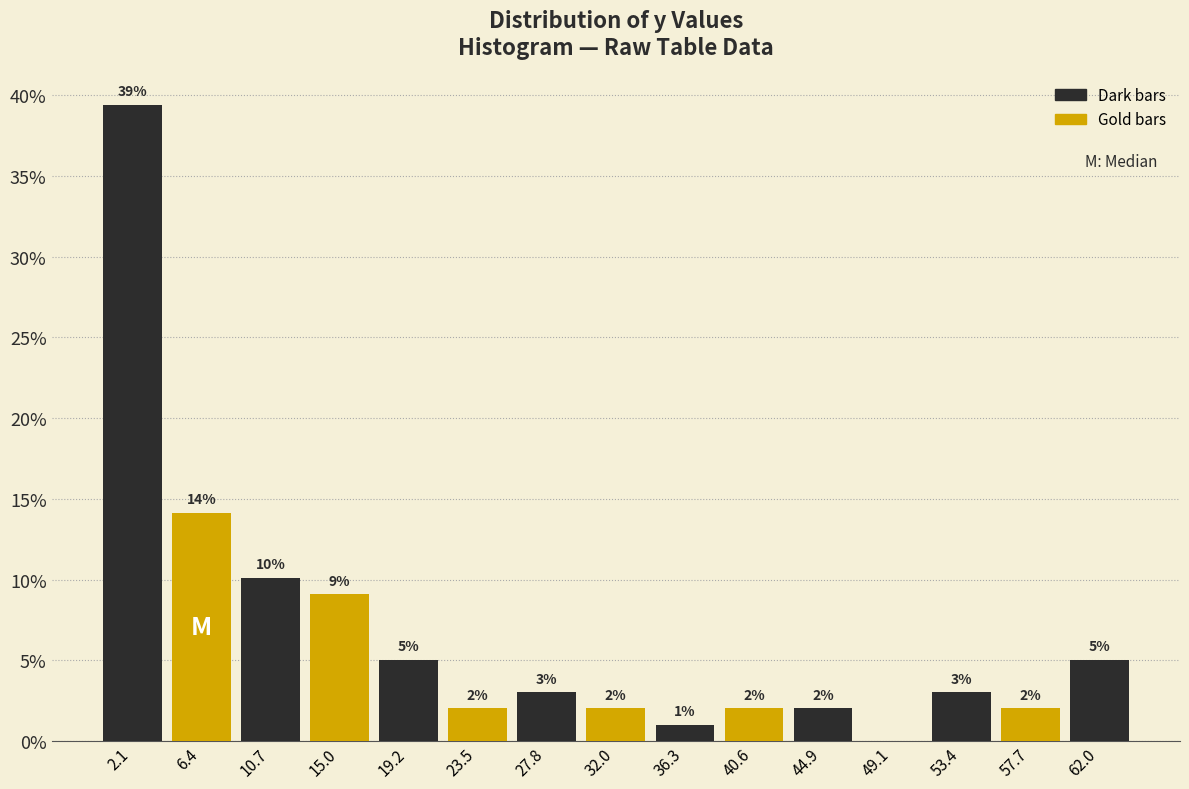

Which range on the x-axis has the tallest bar?

0.0 to 4.5